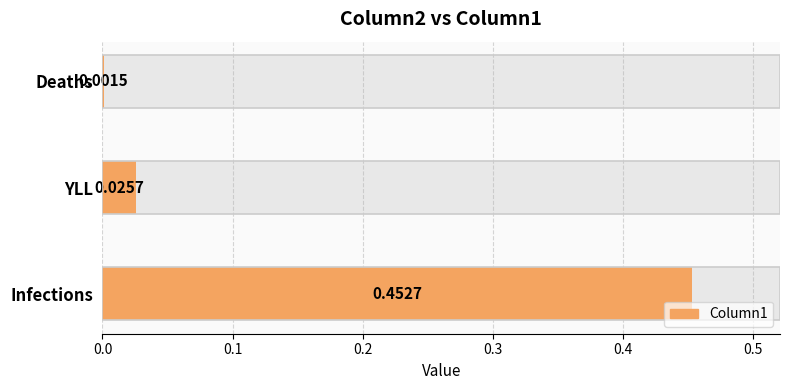

Reading left to right, transcribe all the data shown in this chart.

0.5	0.0	0.0